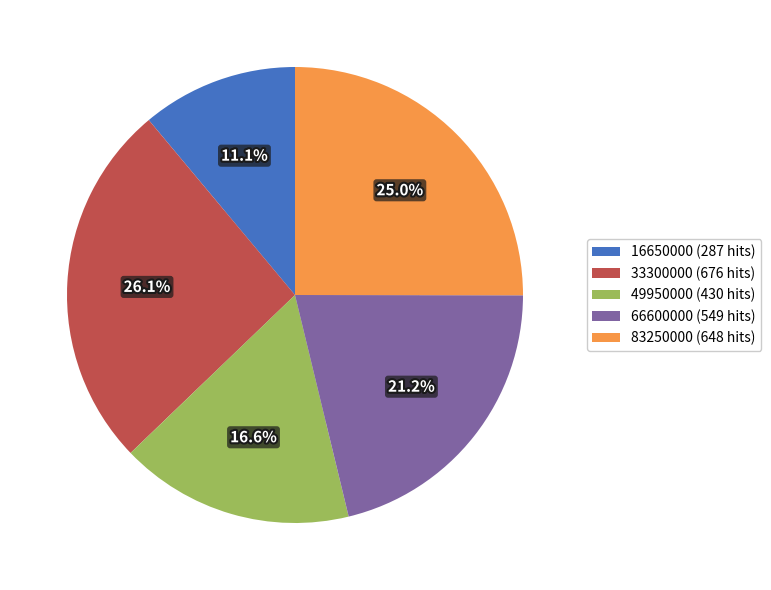

To the nearest percent, what percentage of the pie is 83250000?

25%